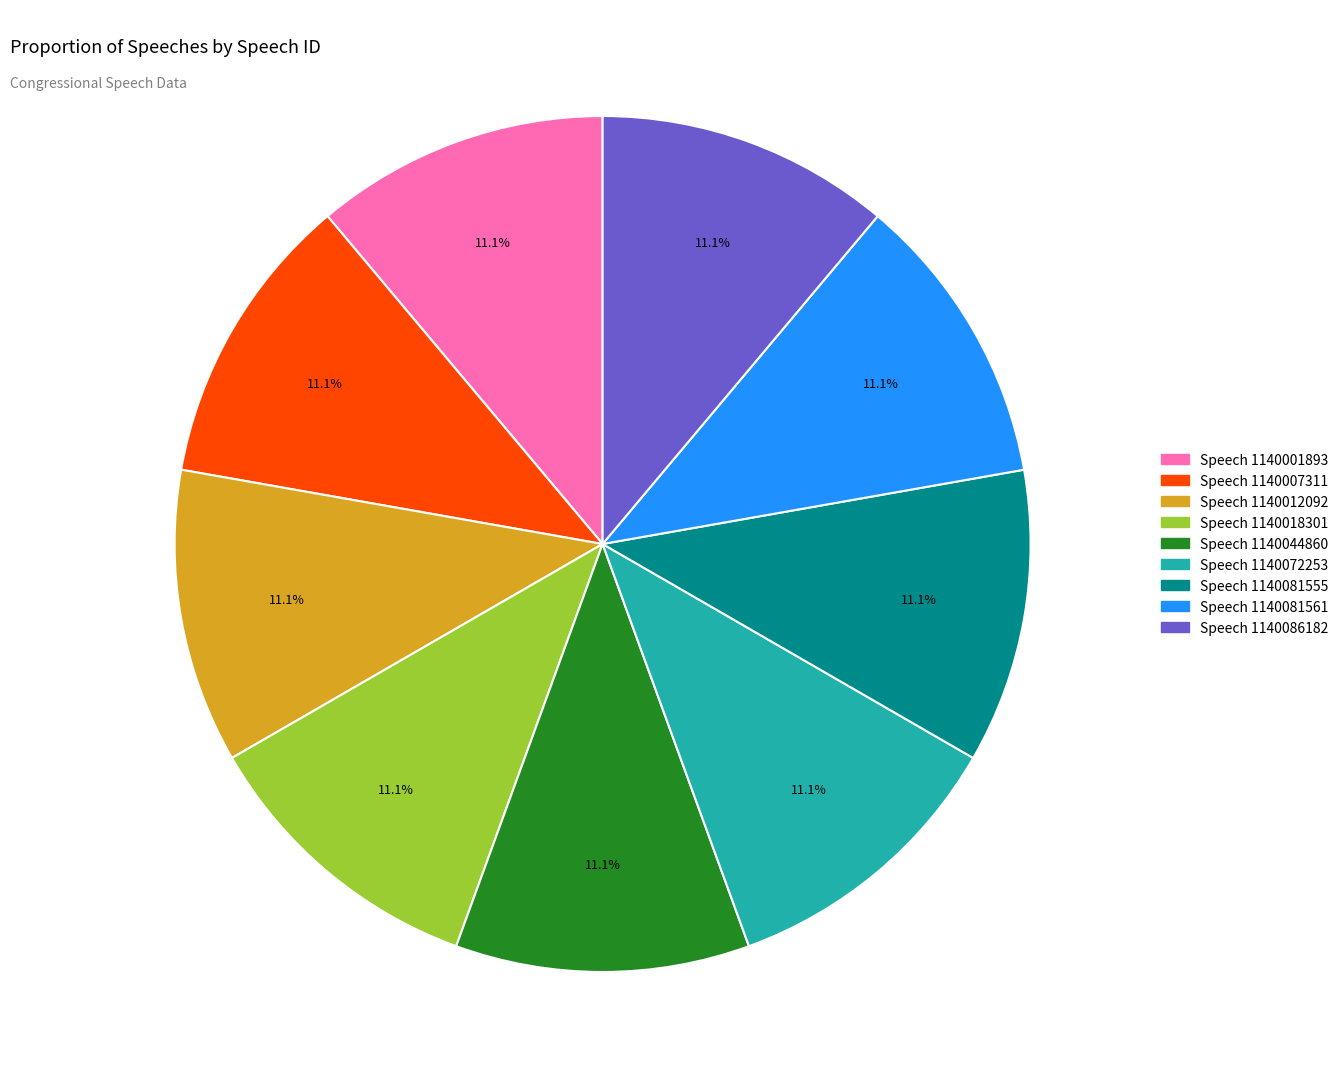

Approximately how many times larger is the value at Speech 1140007311 compared to Speech 1140086182?

1.0